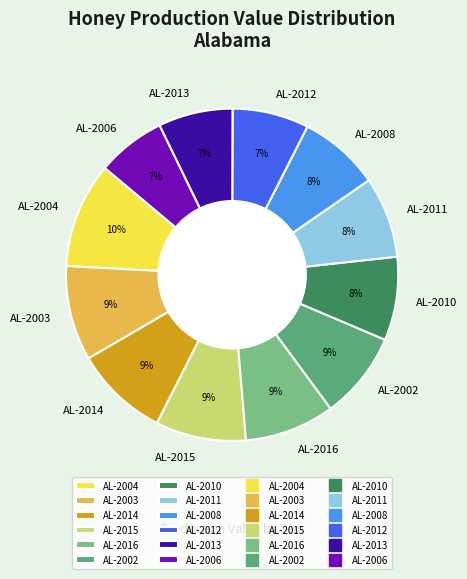

Is the sum of AL-2011 and AL-2014 greater than half?

No